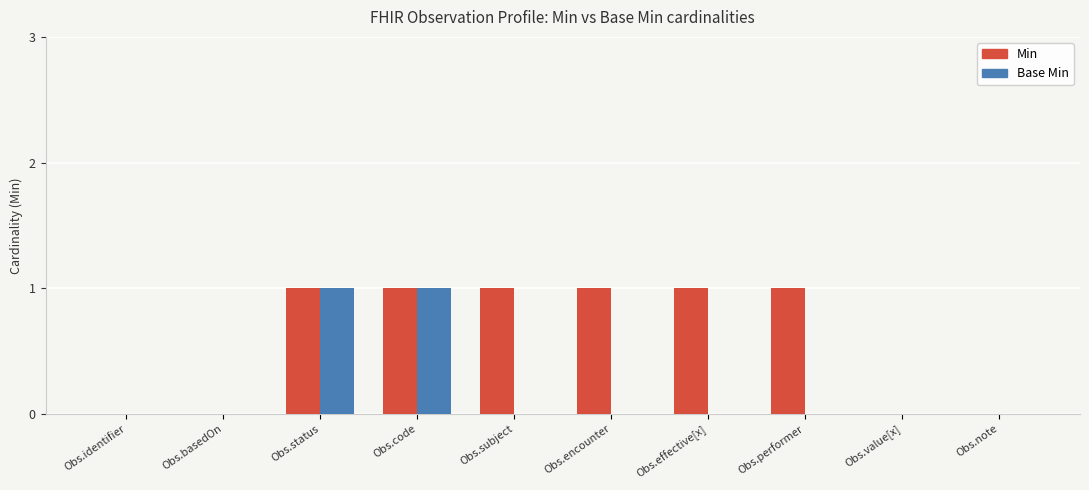

Is the value of Min at Obs.subject greater than the value of Base Min at Obs.performer?

Yes